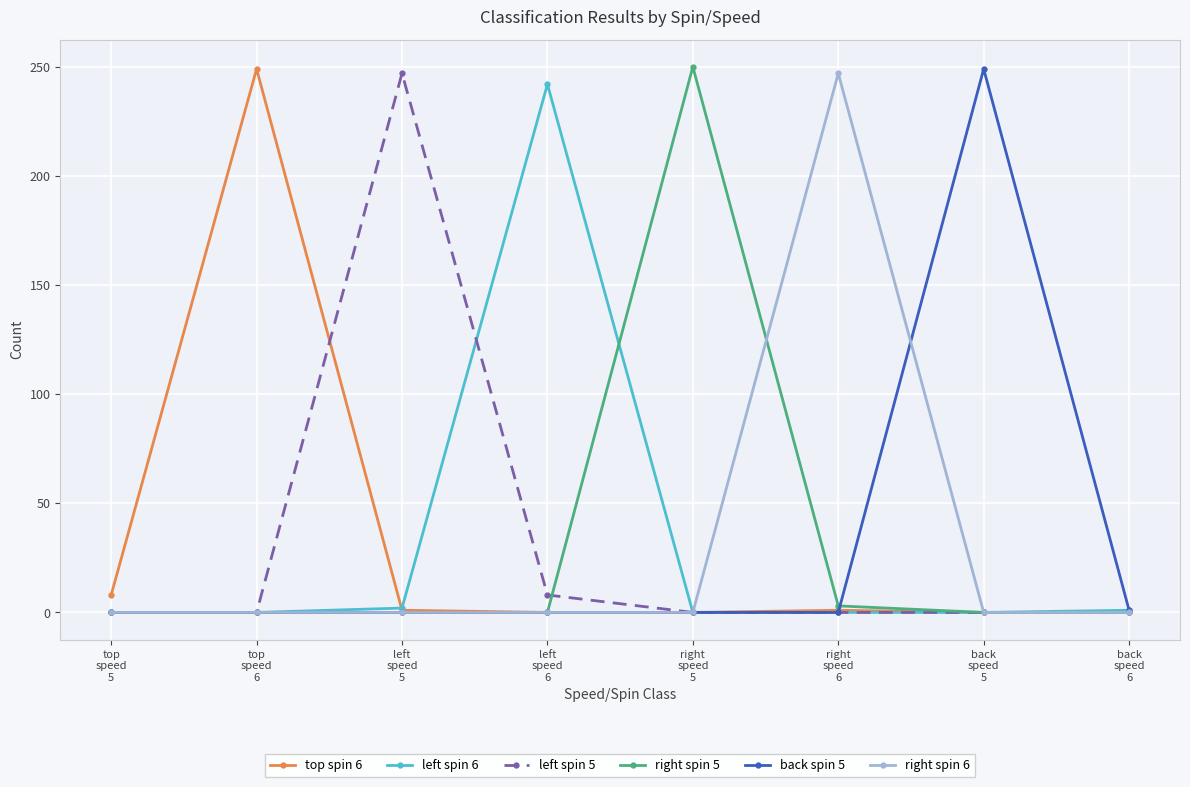

How many lines are shown in the chart?

6